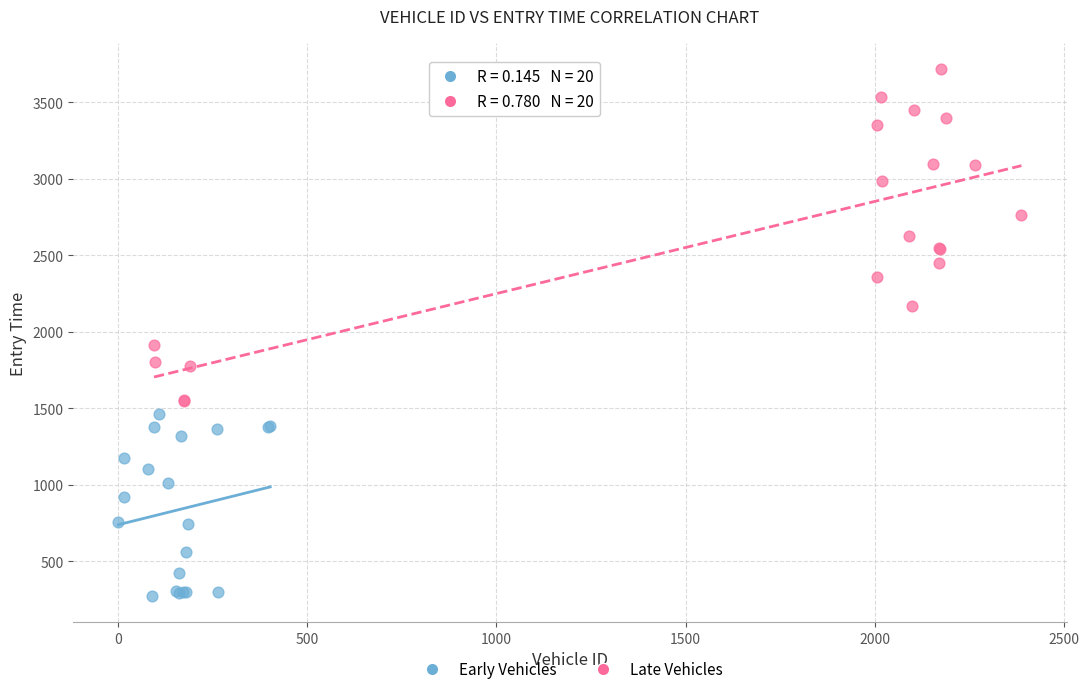

Which series has the largest Y range (max minus min)?

Late Vehicles